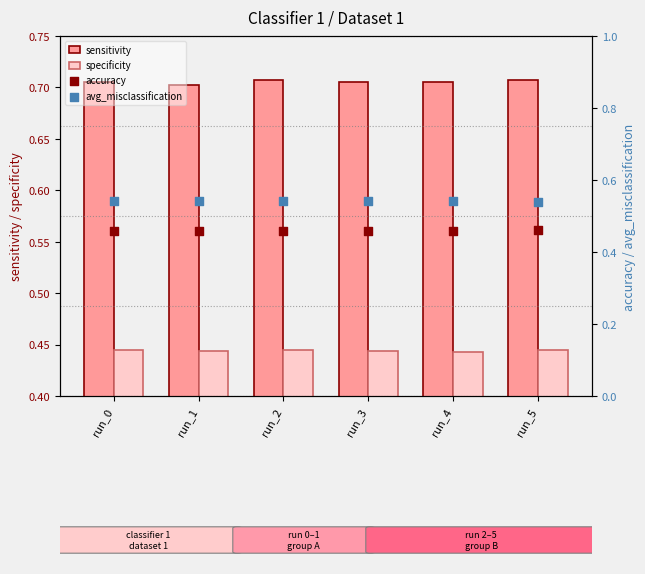

Which series contains the lowest Y value?

specificity